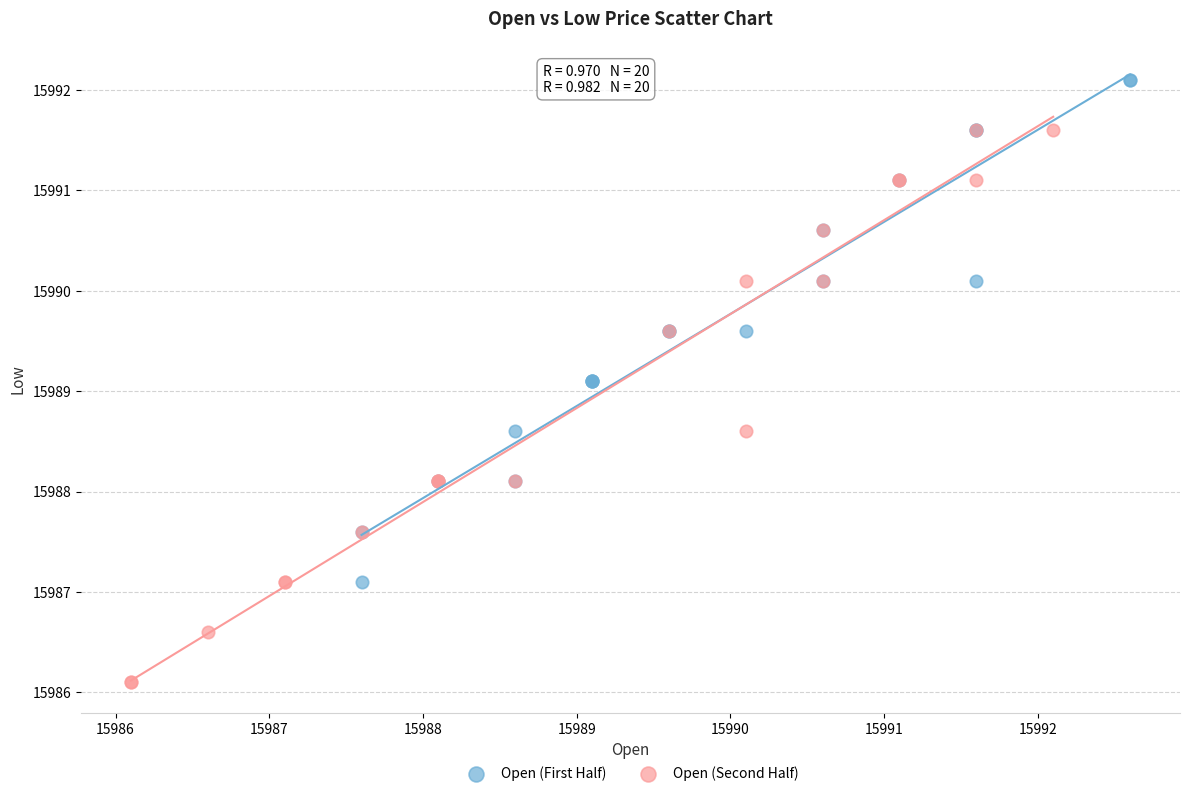

Which series contains the highest Y value?

Open (First Half)